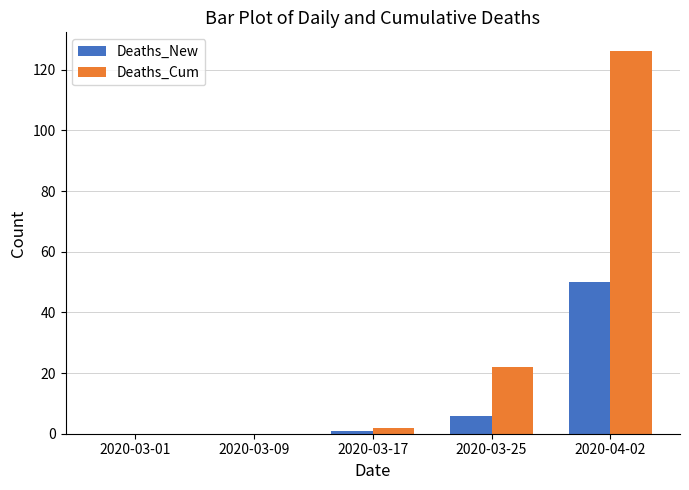

What is the total value across all series at 2020-04-02?

176